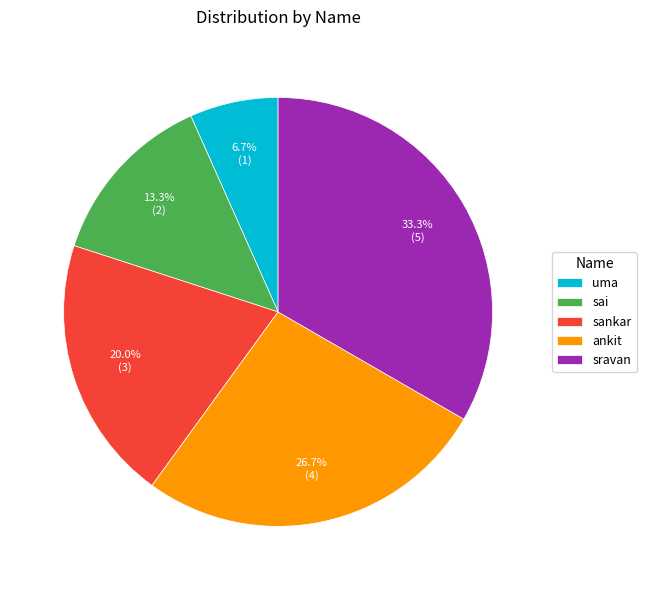

Rank the categories by value from highest to lowest.

sravan, ankit, sankar, sai, uma